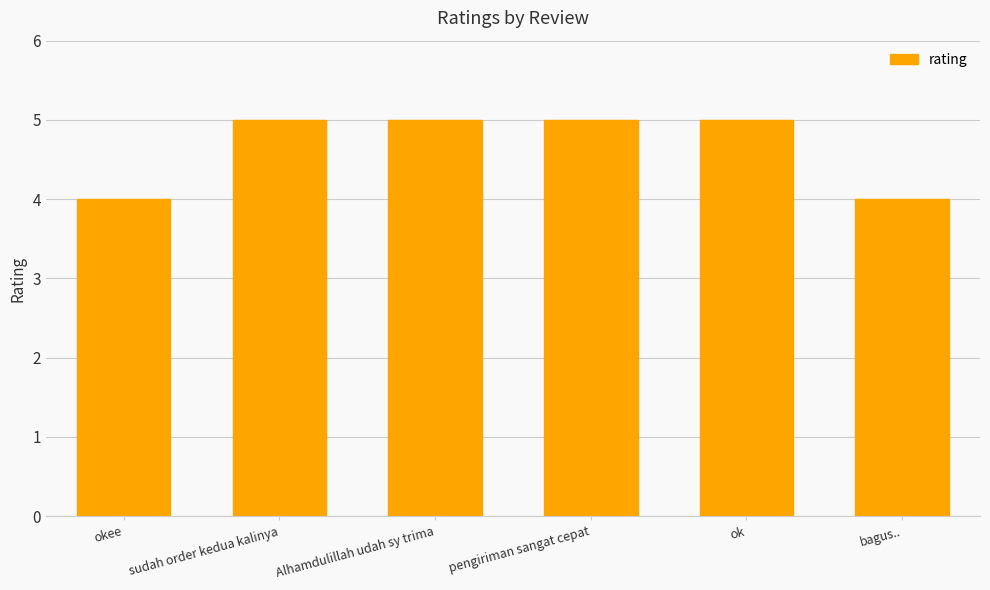

What is the approximate value at Alhamdulillah udah sy trima?

5